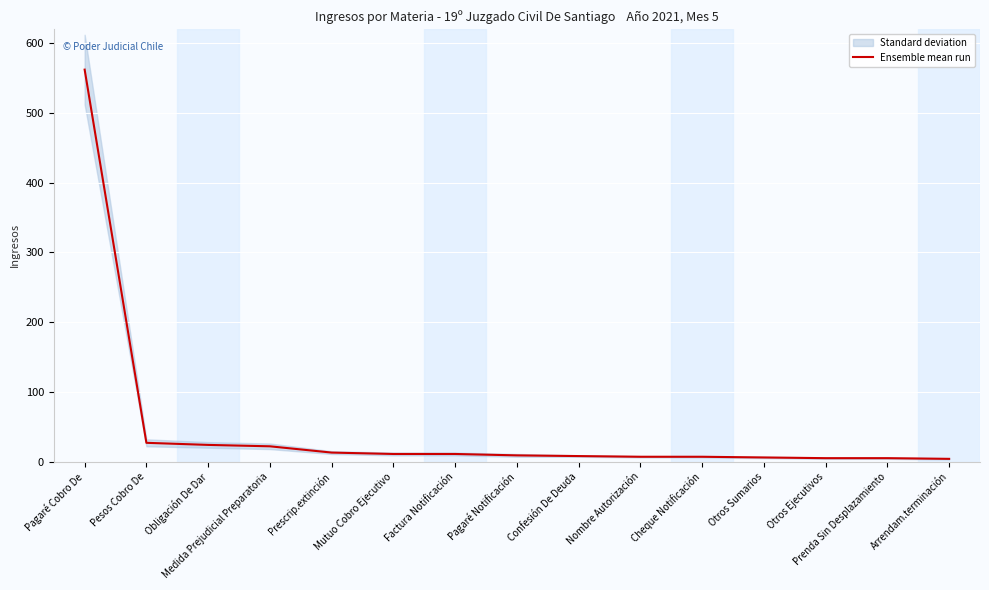

True or false: there are more than 1 points higher than both neighbors.

False